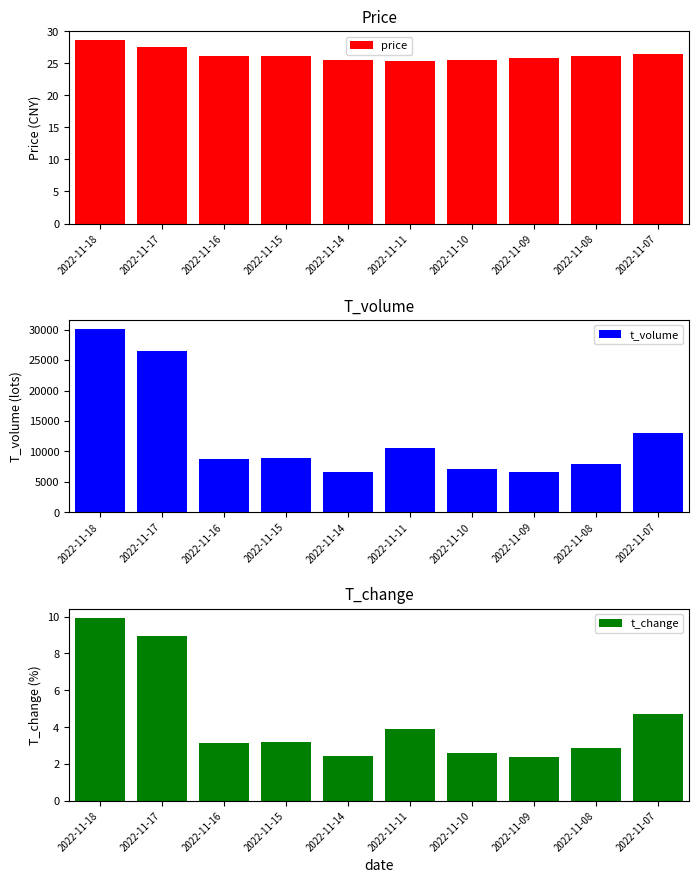

Which series changed the most between 2022-11-15 and 2022-11-10?

t_volume